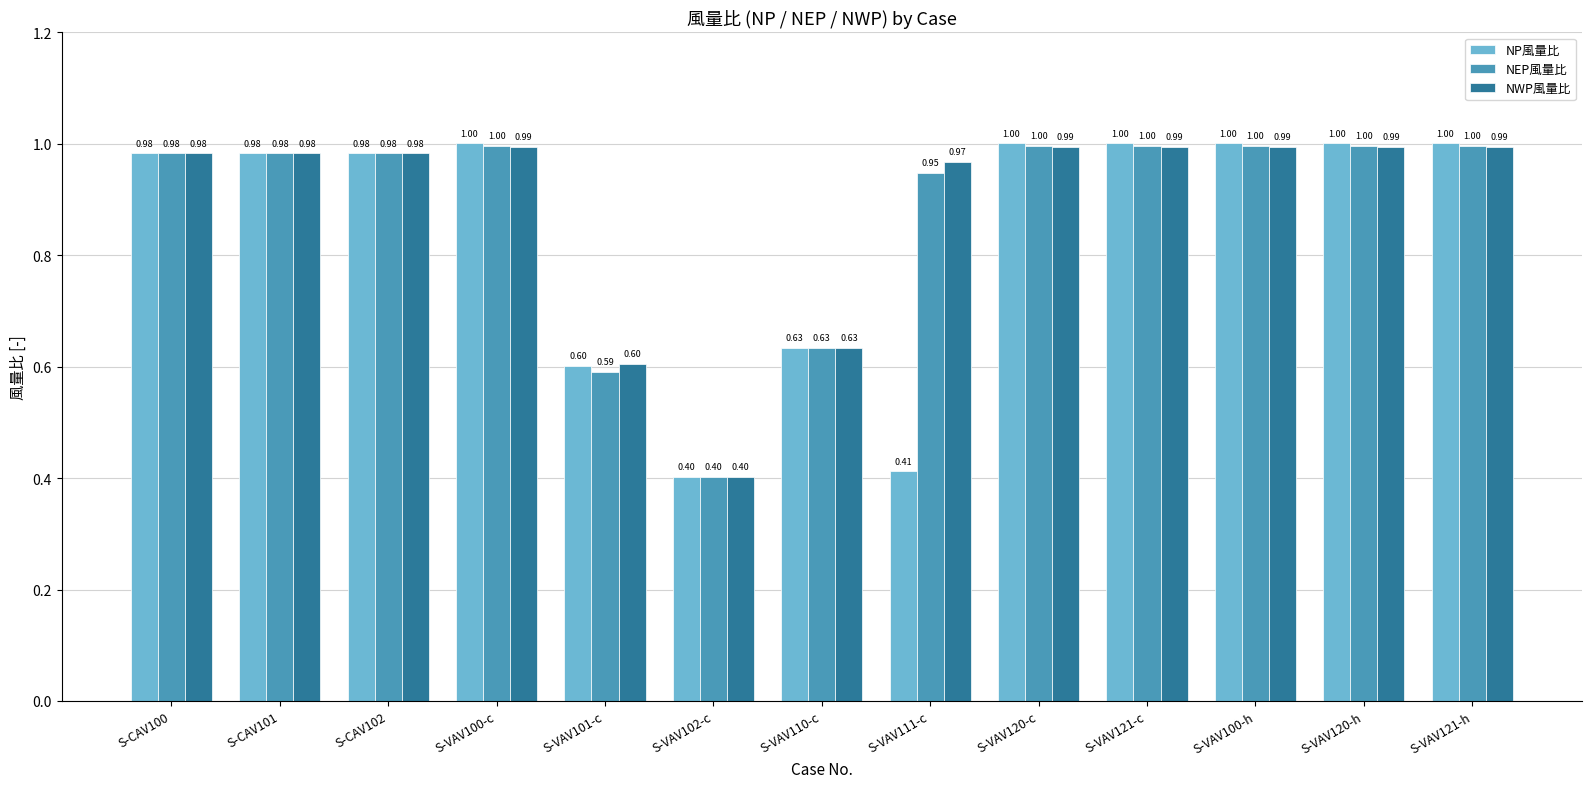

How many categories are shown in the chart?

13